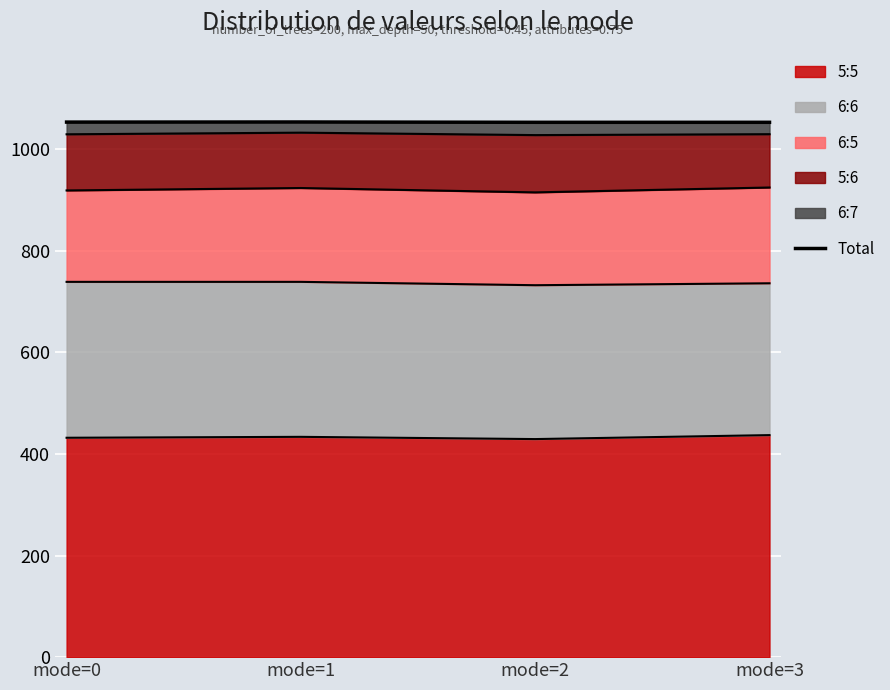

The value at mode=2 is 1597.9. True or false?

False